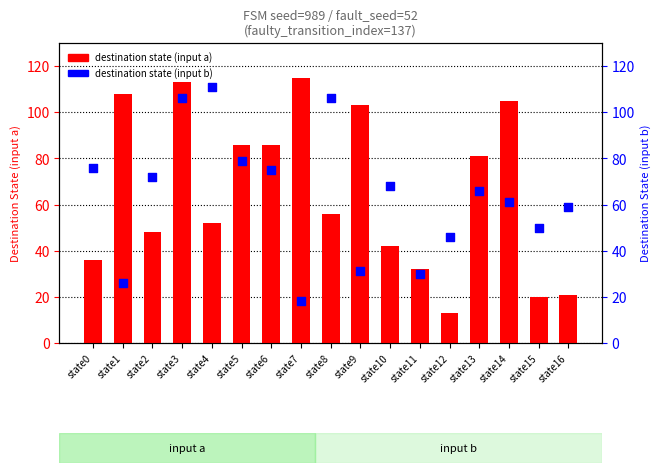

Which series has the largest total across all categories?

destination state (input a)